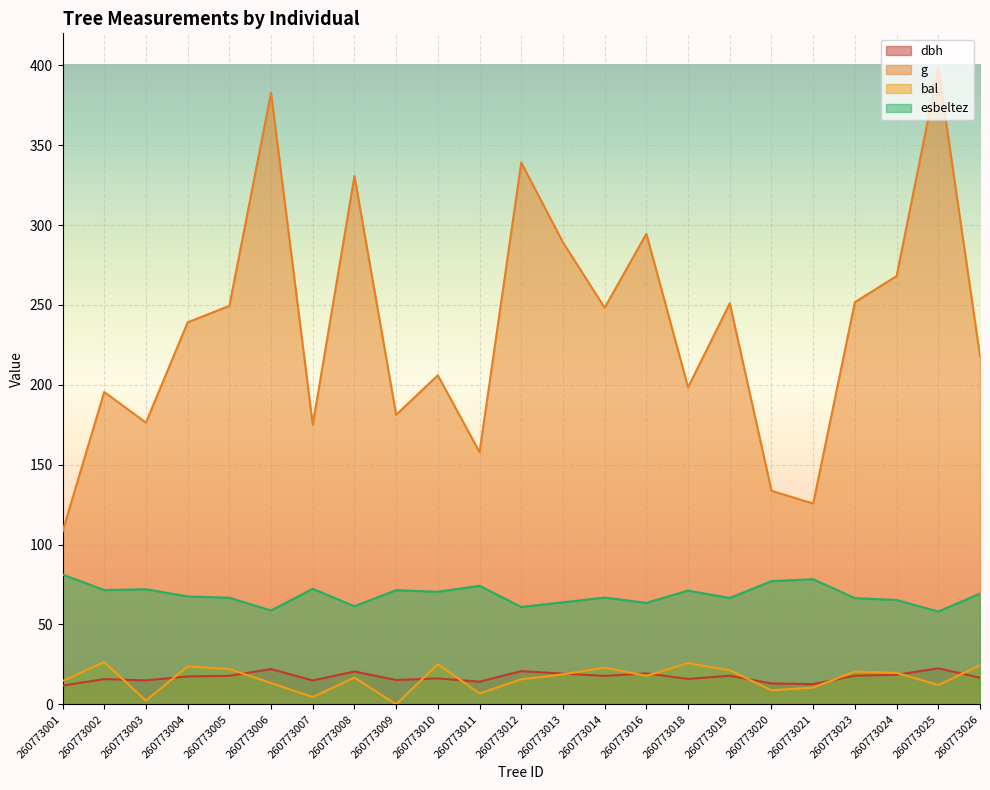

Which series changed the most between 260773010 and 260773020?

g